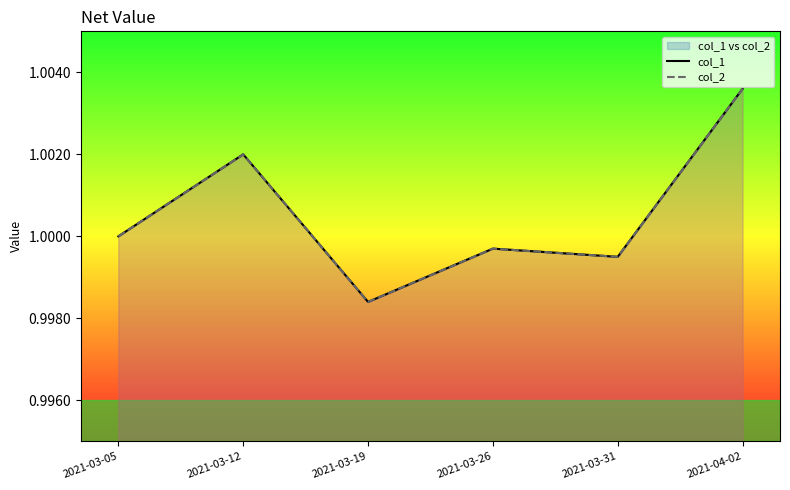

The col_1 series shows 0.7 at 2021-03-31. True or false?

False